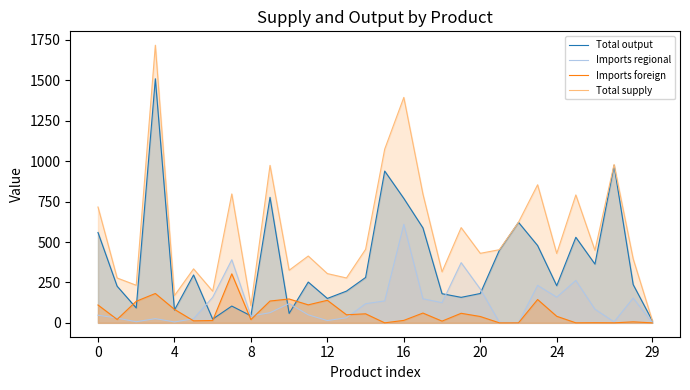

How many data points in Total supply are above 448?

15